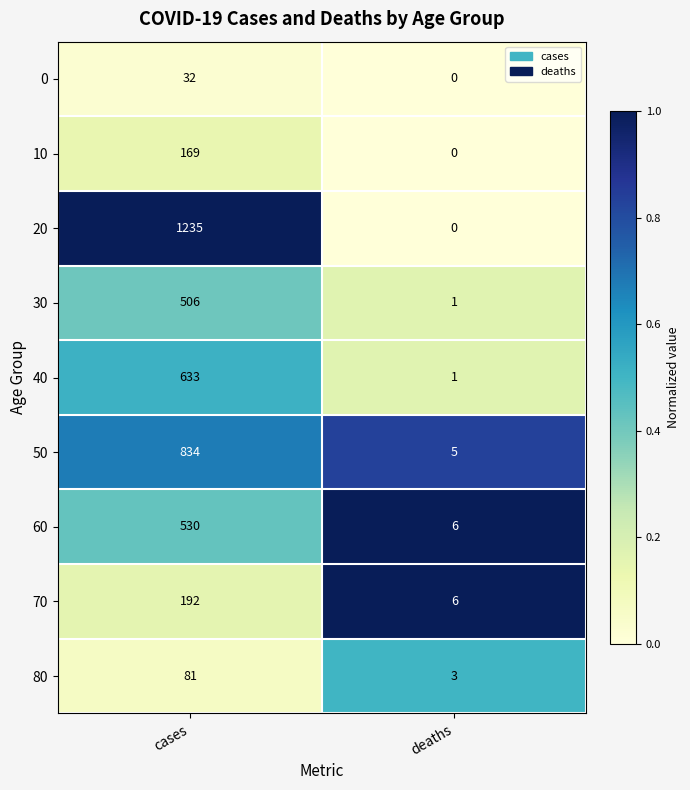

What is the difference between the maximum and minimum values in the 30 series?

505